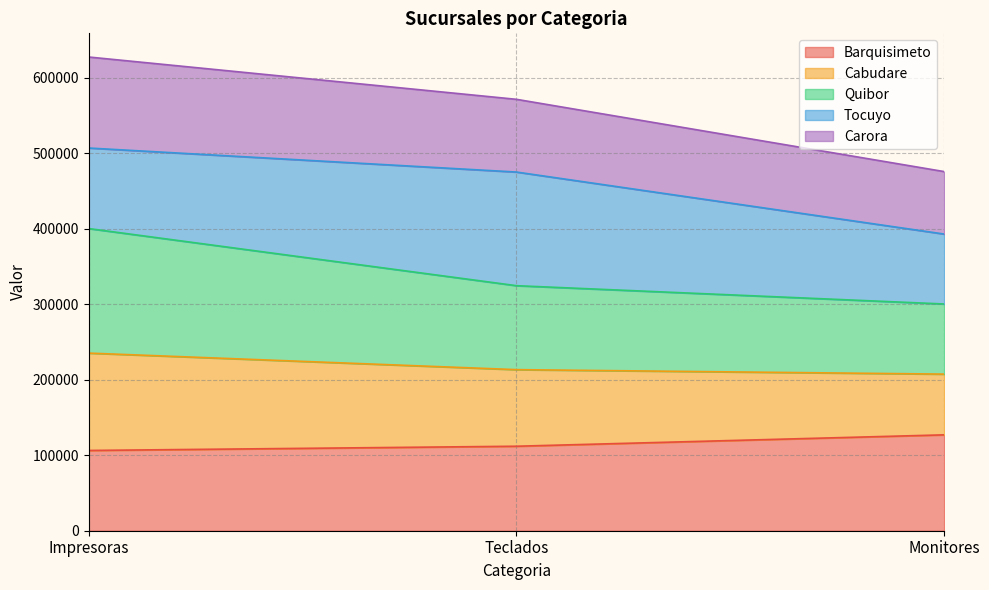

What is the total value across all series at Impresoras?

627145